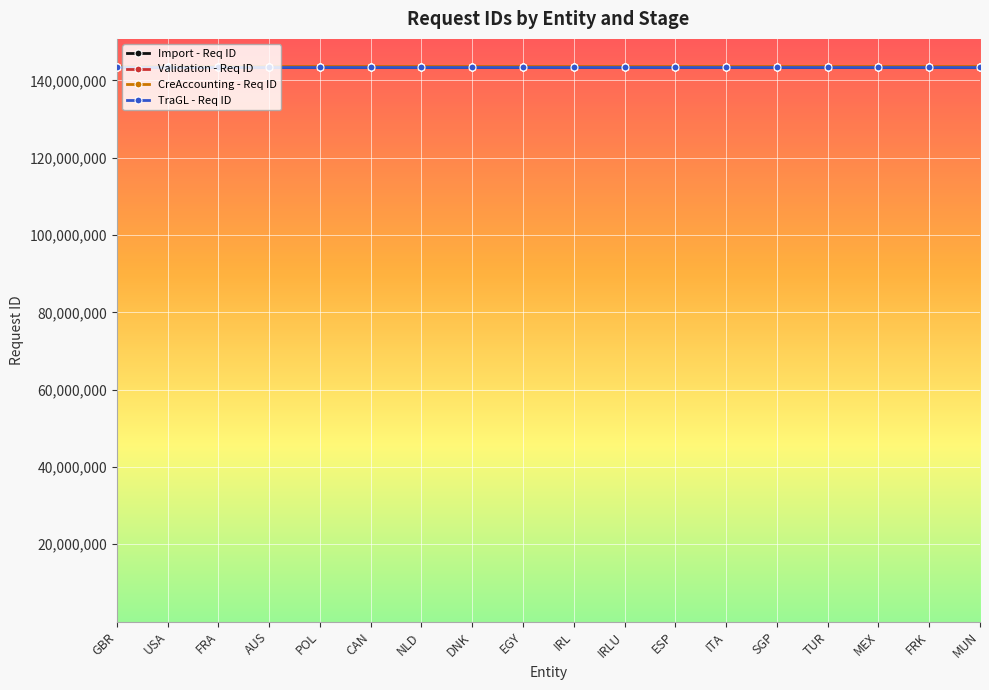

True or false: CreAccounting - Req ID has a value of 143562671 at GBR.

True